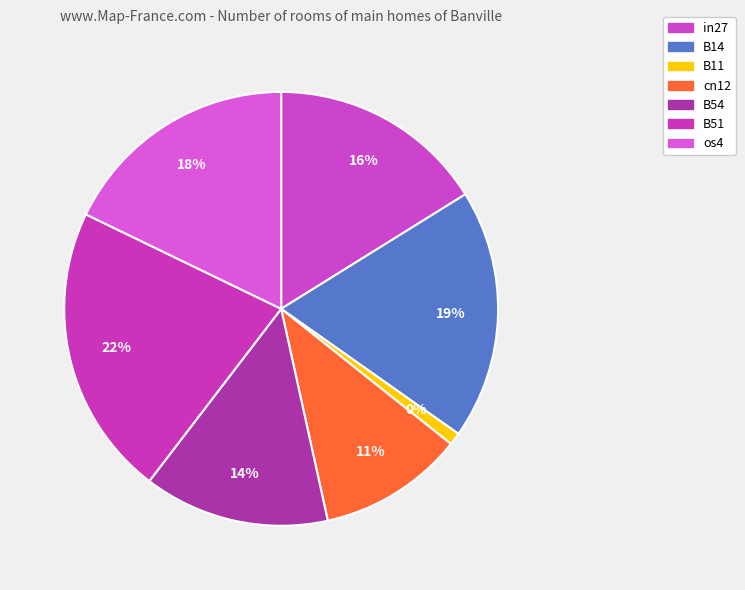

To the nearest percent, what is the difference between the largest and smallest slice percentages?

21%